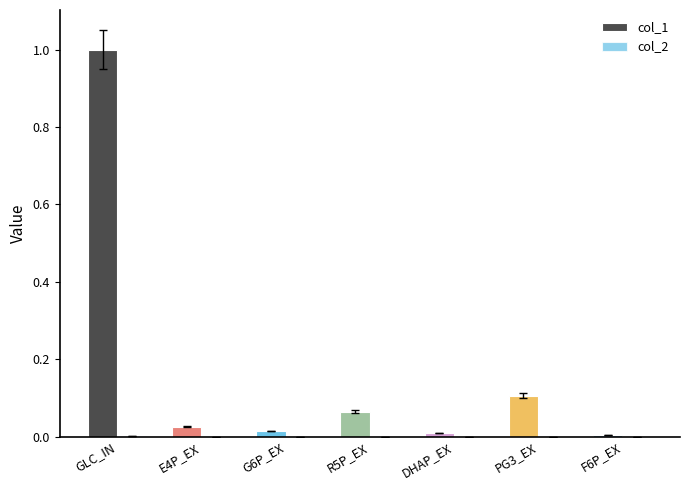

What is the difference between the maximum and minimum values in the col_1 series?

1.0